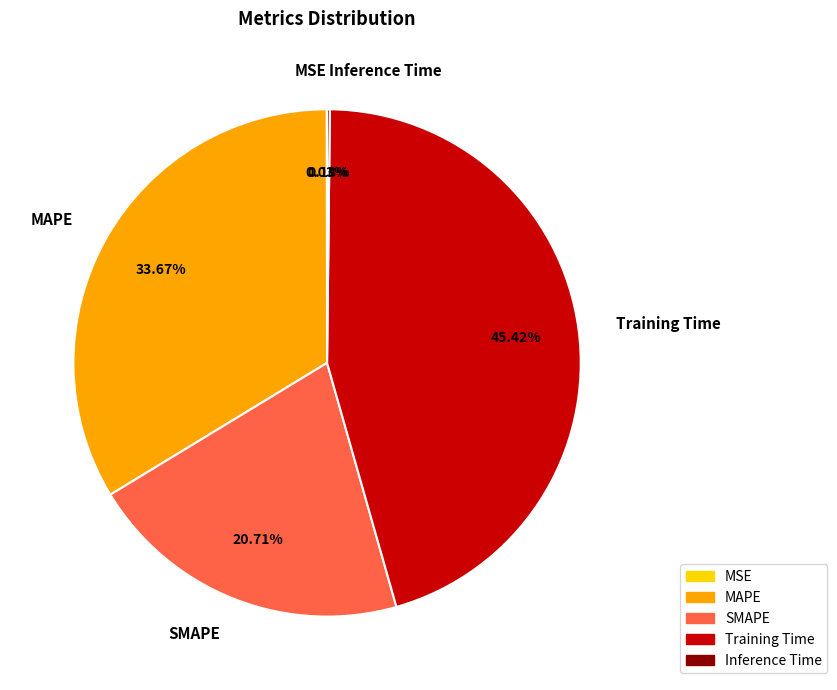

What is the largest slice in the pie chart?

Training Time